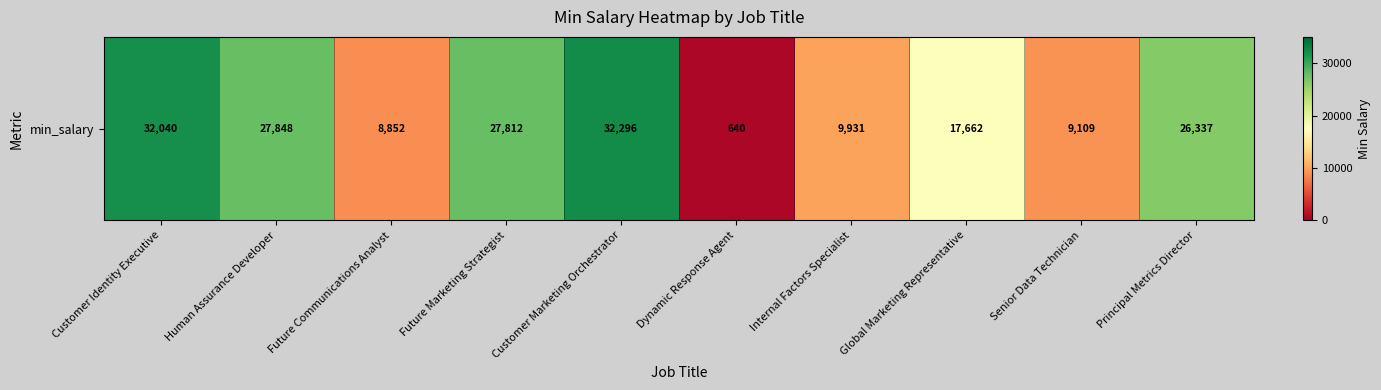

What is the approximate value at Internal Factors Specialist, to the nearest 100?

9900